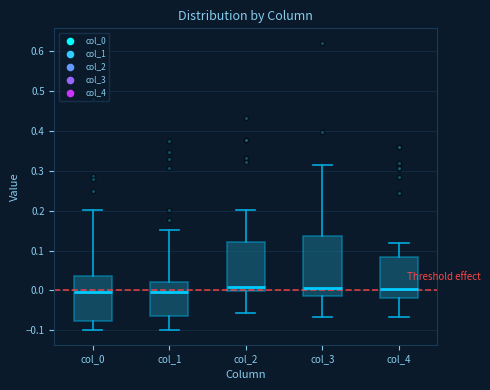

Reading left to right, read every box against the y-axis: the position of its median line, the range the box covers, and the ends of its whiskers. The values are not printed on the chart, so give them approximately, as read against the axis.

col_0: median 0.00, box -0.08 to 0.04, whiskers -0.10 to 0.20
col_1: median 0.00, box -0.06 to 0.02, whiskers -0.10 to 0.15
col_2: median 0.01, box 0.00 to 0.12, whiskers -0.06 to 0.20
col_3: median 0.01, box -0.02 to 0.14, whiskers -0.07 to 0.31
col_4: median 0.00, box -0.02 to 0.08, whiskers -0.07 to 0.12